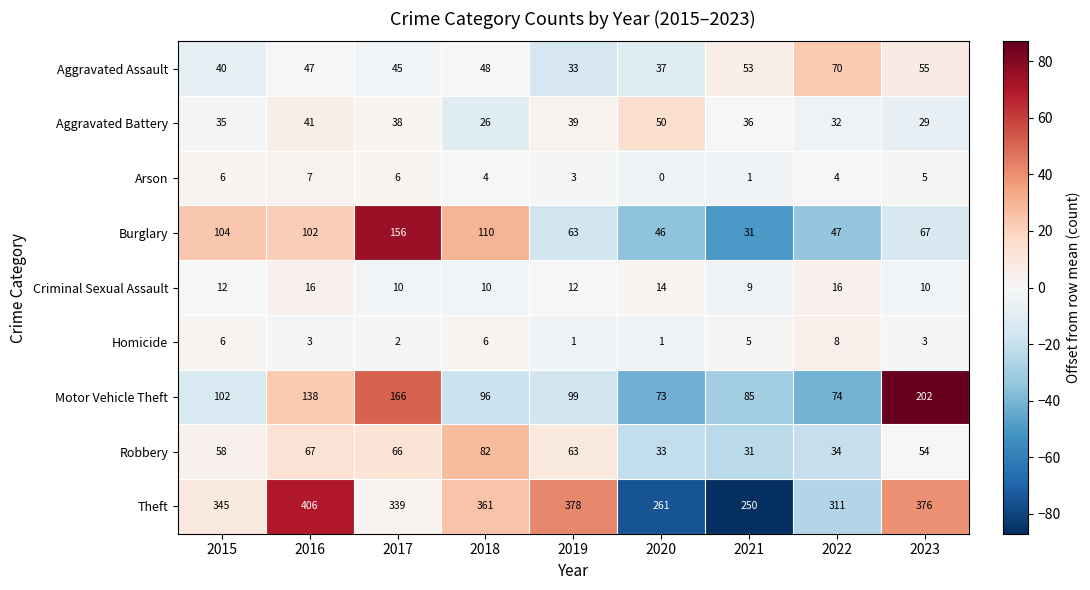

What is the total value across all series at 2017?

828